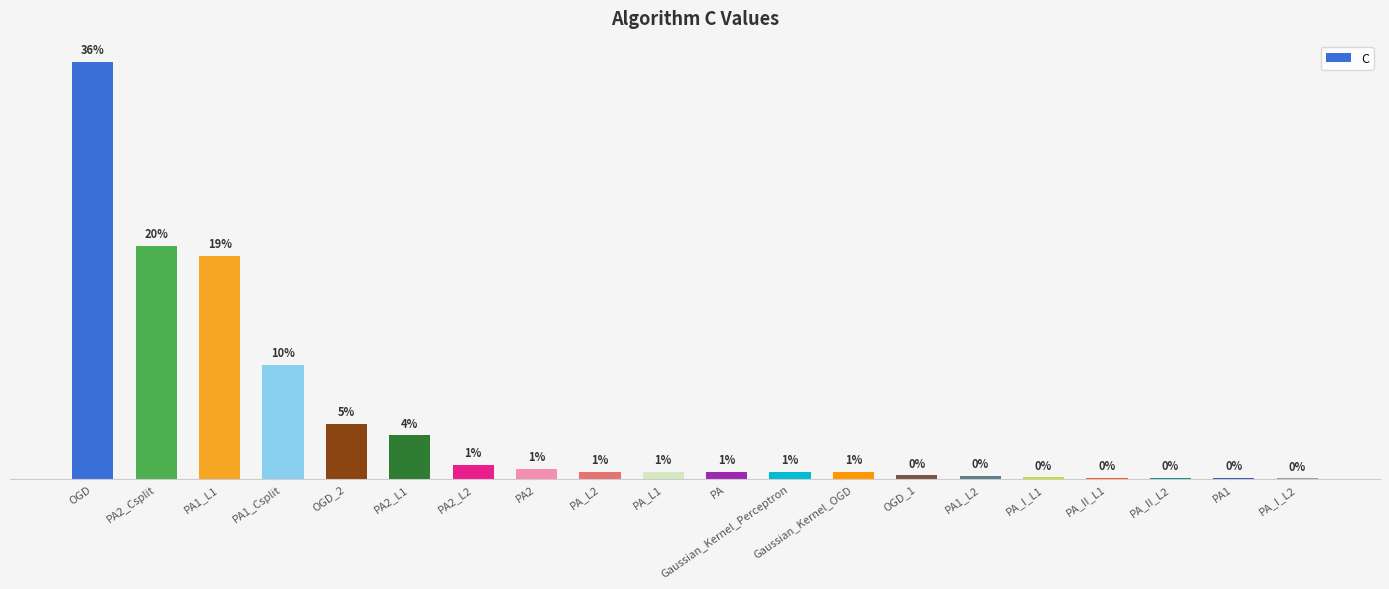

What is the value of the 13th bar from the left?

1.0